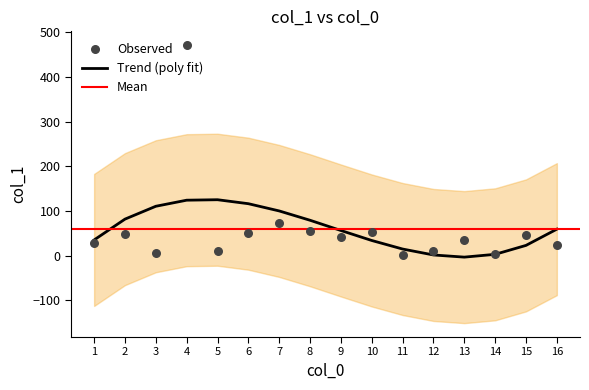

Approximately how many times larger is the value at 12 compared to 8?

0.2